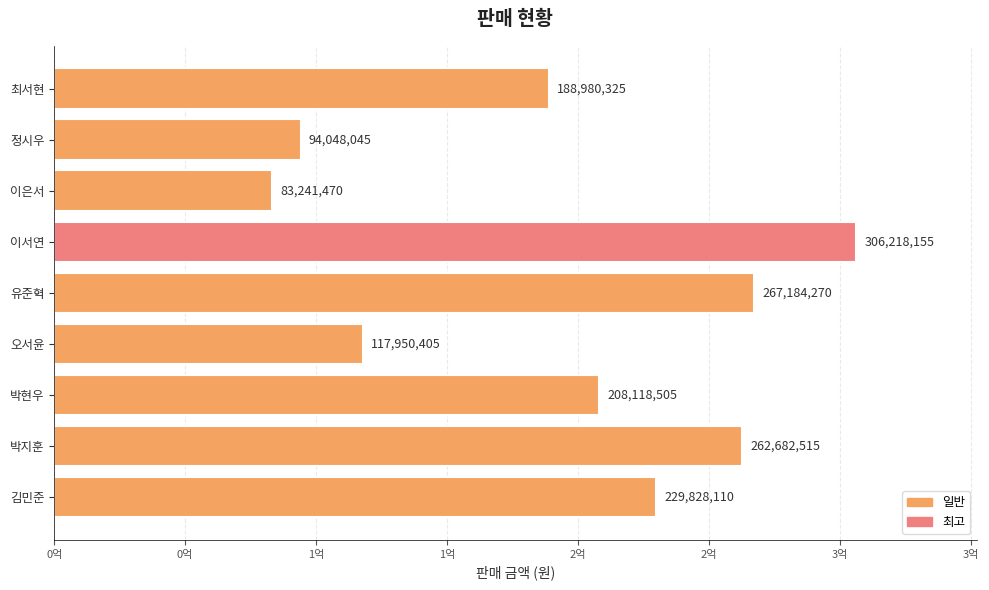

What is the maximum value shown in the chart?

306218155